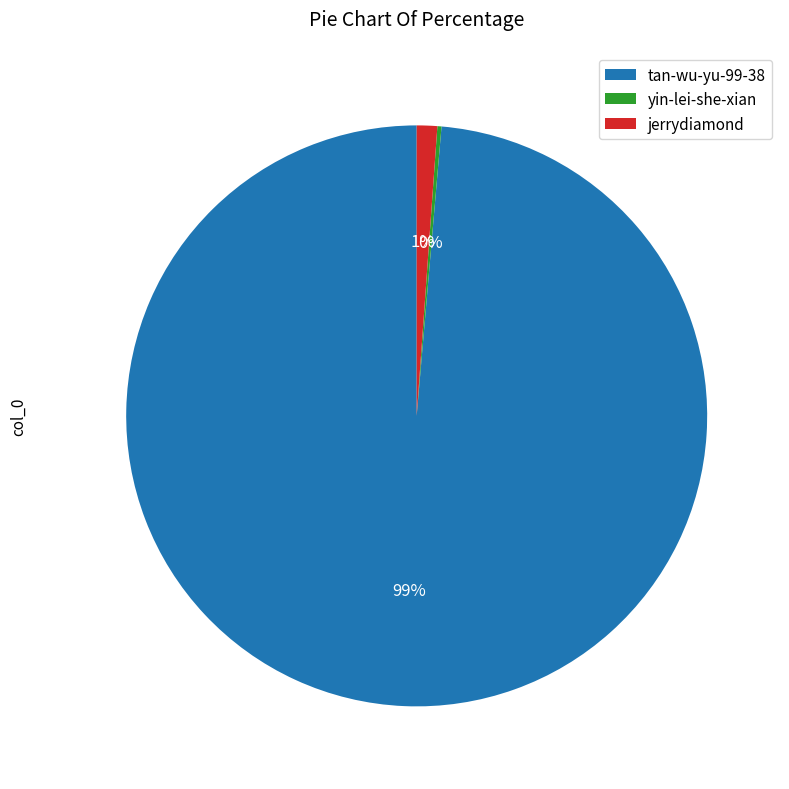

To the nearest percent, what is the difference between the jerrydiamond and tan-wu-yu-99-38 slice percentages?

98%